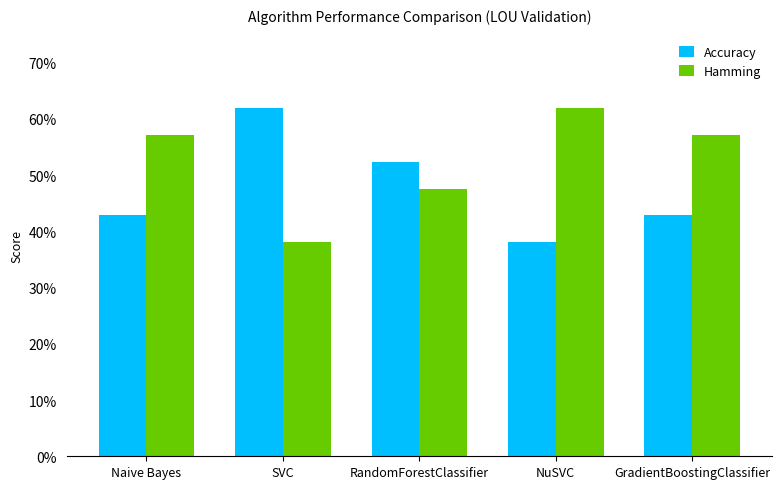

What are all the series names shown in the legend?

Accuracy, Hamming